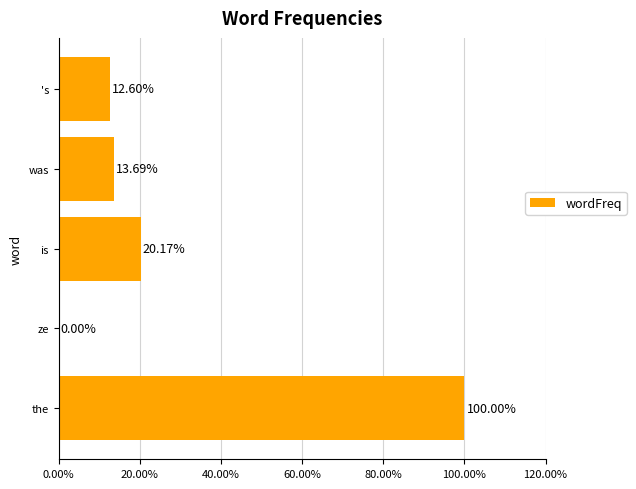

What is the sum of the values at was and ze?

13.7